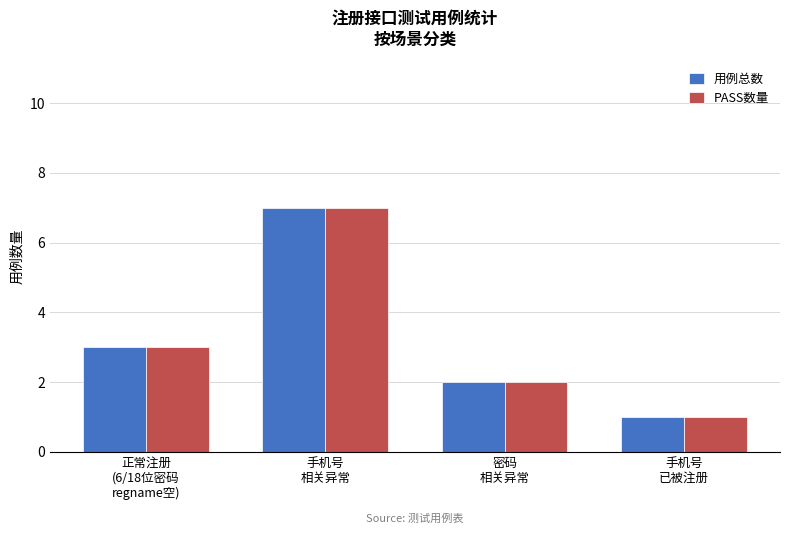

What is the highest value of the PASS数量 series?

7